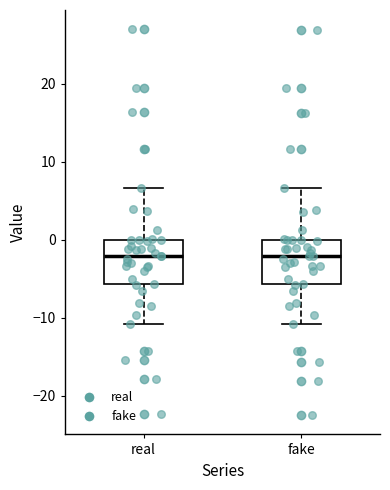

Reading left to right, transcribe this box plot: for each box, give where its median line is, the range the box spans, and where its two whiskers end, as read against the y-axis. The values are not printed on the chart, so give them approximately, as read against the axis.

real: median -2, box -6 to 0, whiskers -11 to 7
fake: median -2, box -6 to 0, whiskers -11 to 7